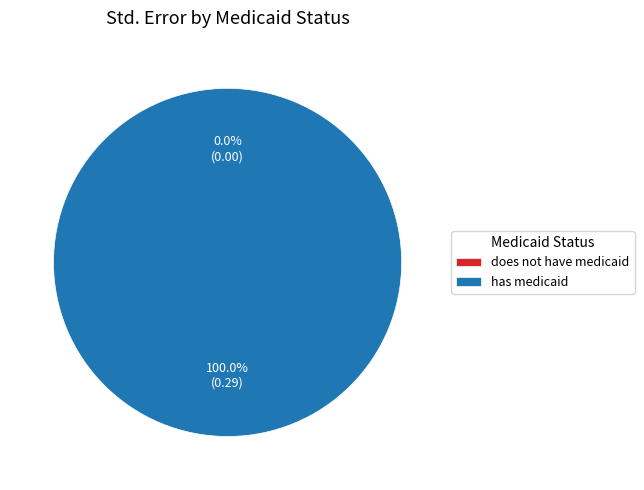

Between does not have medicaid and has medicaid, which is larger?

has medicaid